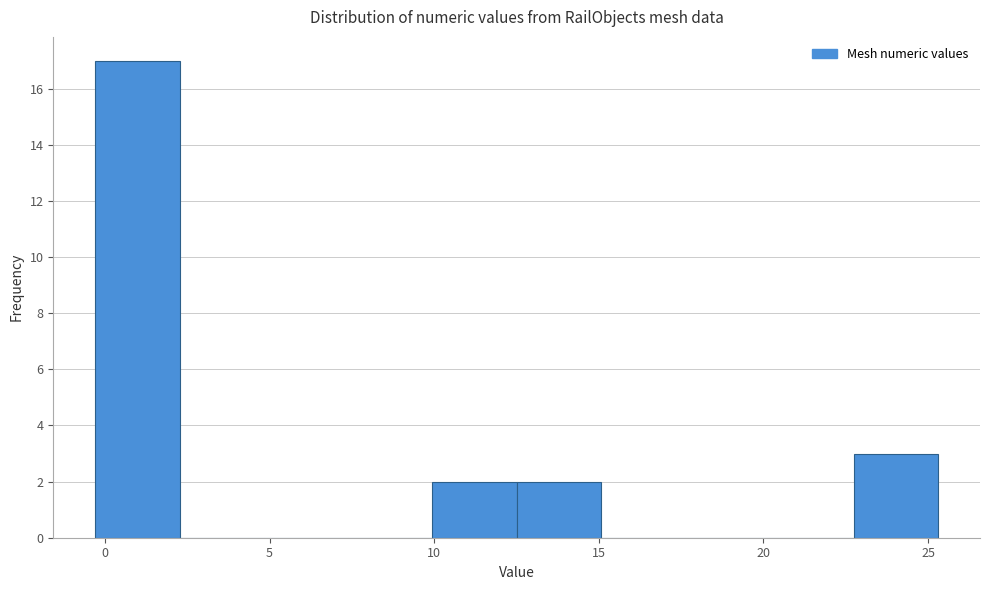

Reading left to right, transcribe this chart: for each bar, give the range it covers on the x-axis and its height. Neither the bar edges nor the heights are printed on the chart, so give them approximately, as read against the axes.

-0.5 to 2.5: 17
2.5 to 5.0: 0
5.0 to 7.5: 0
7.5 to 10.0: 0
10.0 to 12.5: 2
12.5 to 15.0: 2
15.0 to 17.5: 0
17.5 to 20.0: 0
20.0 to 22.5: 0
22.5 to 25.5: 3